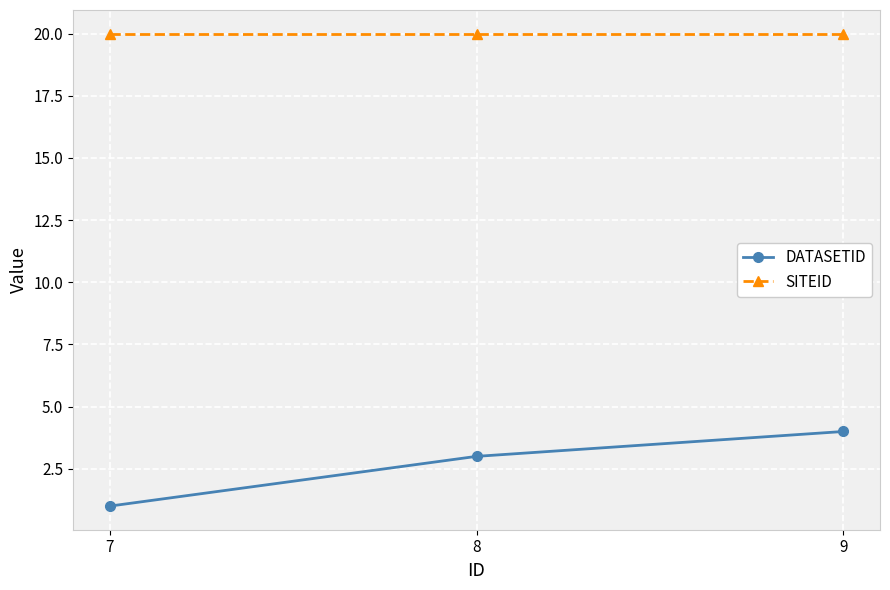

Count the number of data series in this chart.

2